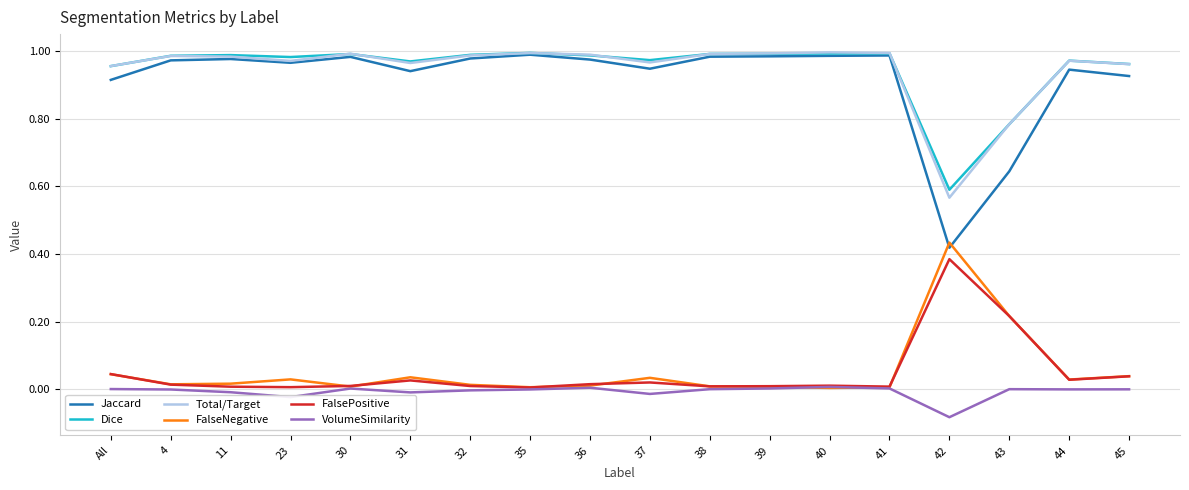

Count the number of categories in the chart.

18